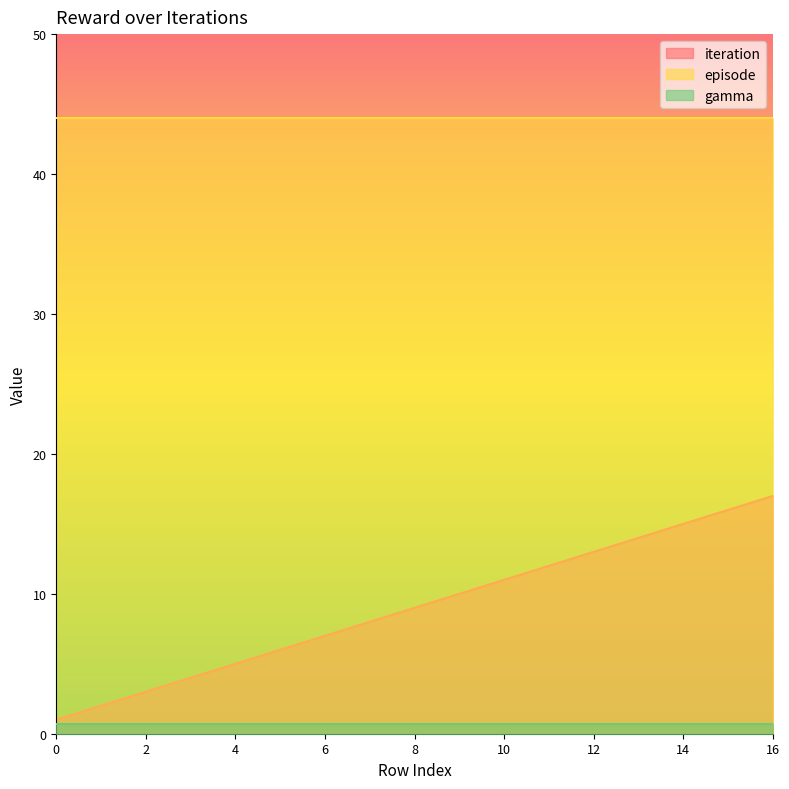

The value of gamma at 7 is 0.7. True or false?

True